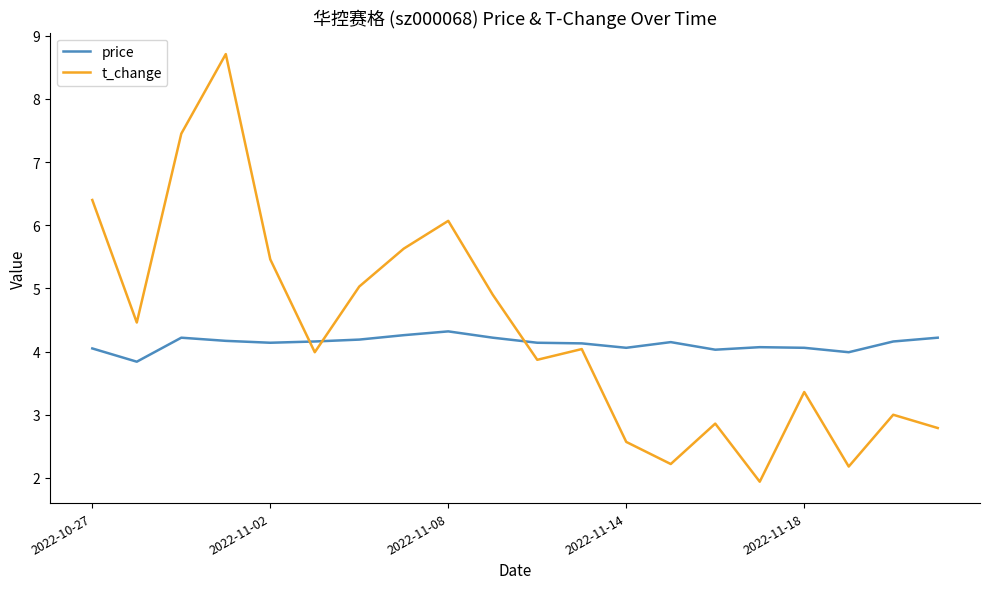

What is the average value of the t_change series?

4.3